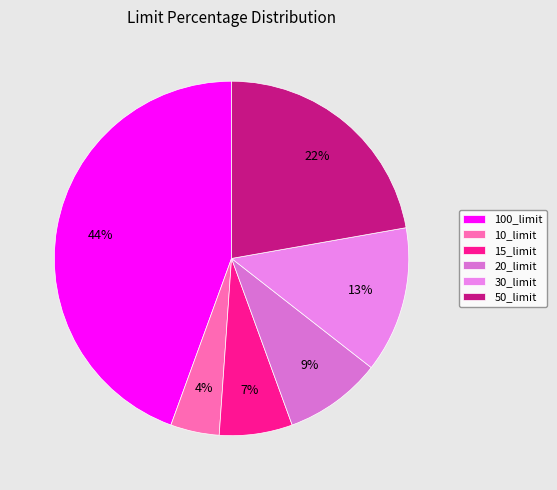

To the nearest percent, what is the difference between the largest and smallest slice percentages?

40%